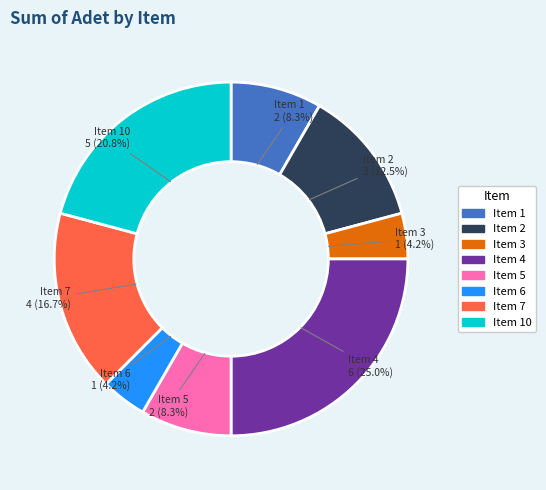

Is there any slice that represents more than half of the pie?

No